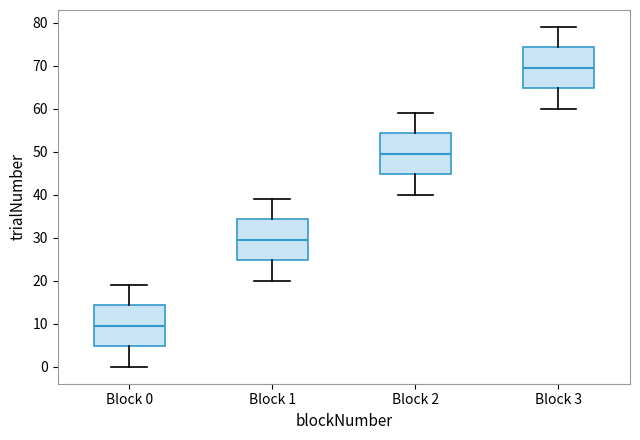

Reading left to right, read every box against the y-axis: the position of its median line, the range the box covers, and the ends of its whiskers. The values are not printed on the chart, so give them approximately, as read against the axis.

Block 0: median 10, box 5 to 14, whiskers 0 to 19
Block 1: median 30, box 25 to 34, whiskers 20 to 39
Block 2: median 50, box 45 to 54, whiskers 40 to 59
Block 3: median 70, box 65 to 74, whiskers 60 to 79